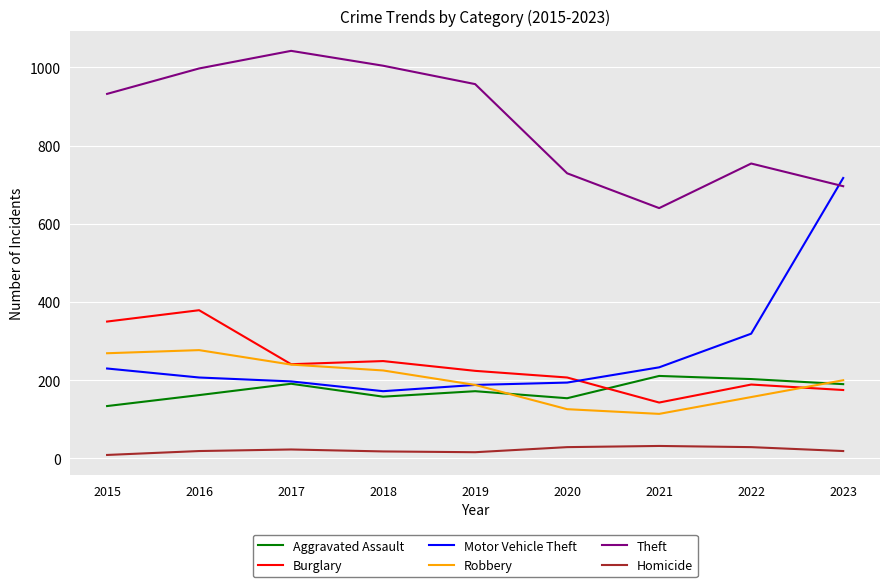

Is it true that Aggravated Assault equals 134 at 2015?

True